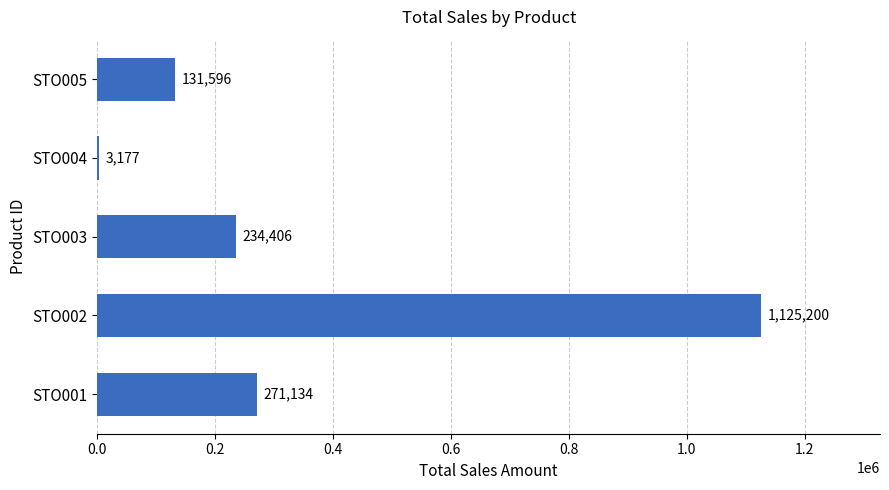

At which category does the chart reach its peak across all series?

STO002